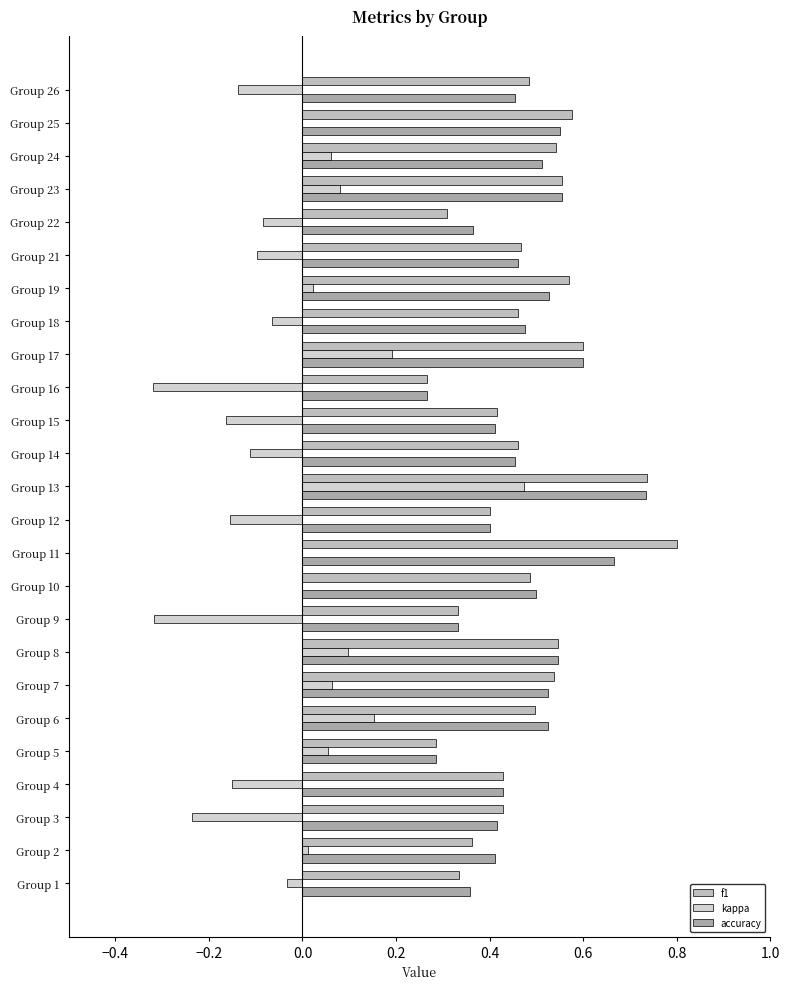

How many data points does each series have?

25